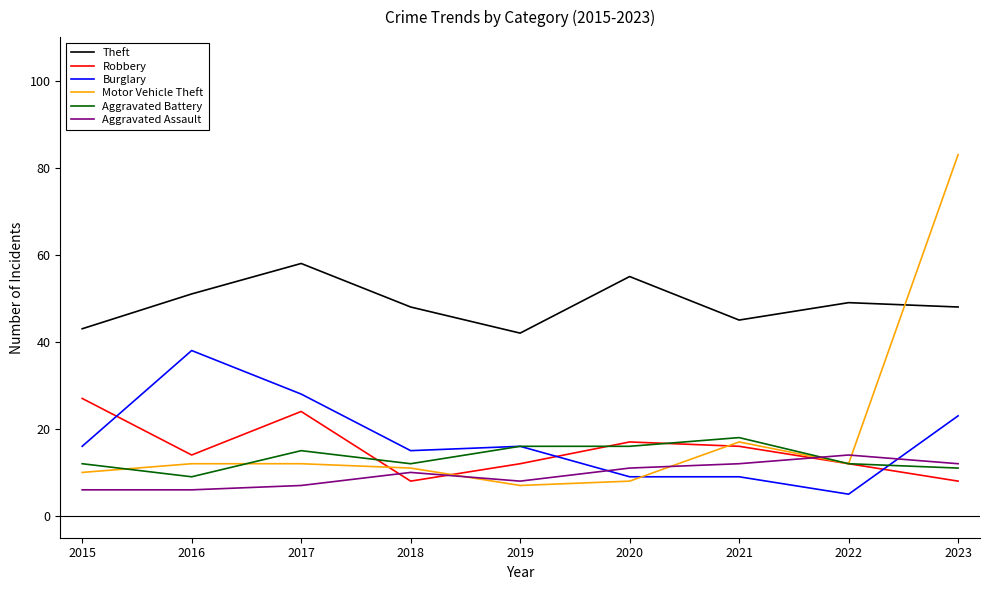

What is the sum of the Aggravated Assault values at 2019 and 2017?

15